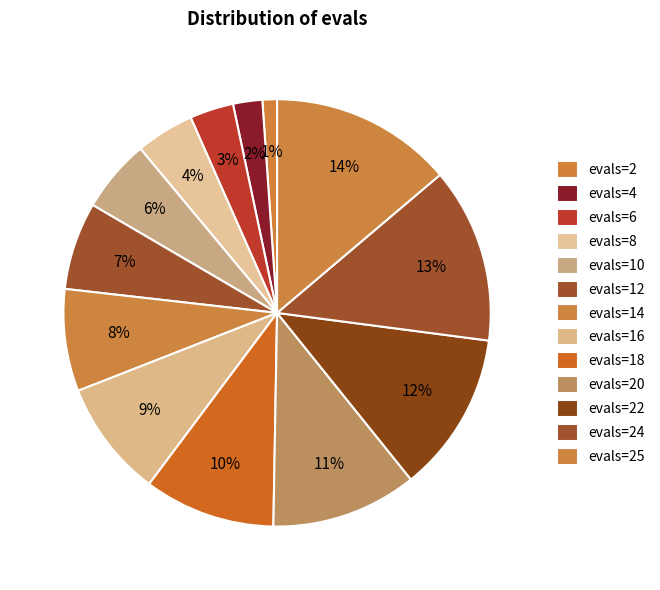

Rank the categories by value from lowest to highest.

evals=2, evals=4, evals=6, evals=8, evals=10, evals=12, evals=14, evals=16, evals=18, evals=20, evals=22, evals=24, evals=25